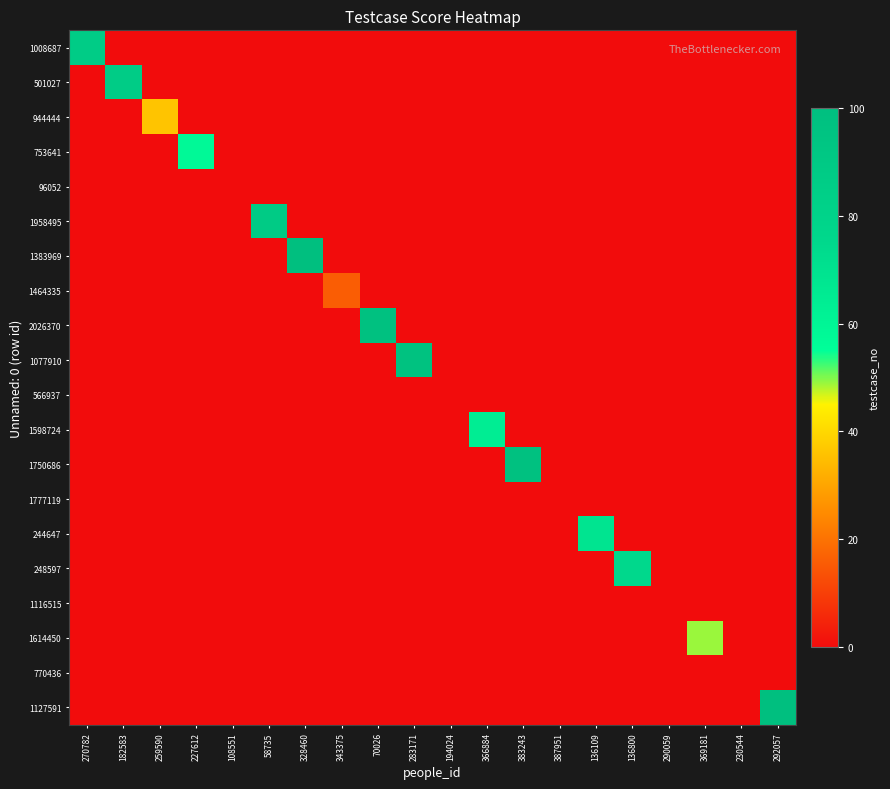

Reading right to left, transcribe all the data shown in this chart.

1008687: 292057=0	230544=0	369181=0	290059=0	136800=0	136109=0	387951=0	383243=0	366884=0	194024=0	283171=0	70026=0	343375=0	328460=0	58735=0	108551=0	227612=0	259590=0	182583=0	270782=87
501027: 292057=0	230544=0	369181=0	290059=0	136800=0	136109=0	387951=0	383243=0	366884=0	194024=0	283171=0	70026=0	343375=0	328460=0	58735=0	108551=0	227612=0	259590=0	182583=87	270782=0
944444: 292057=0	230544=0	369181=0	290059=0	136800=0	136109=0	387951=0	383243=0	366884=0	194024=0	283171=0	70026=0	343375=0	328460=0	58735=0	108551=0	227612=0	259590=36	182583=0	270782=0
753641: 292057=0	230544=0	369181=0	290059=0	136800=0	136109=0	387951=0	383243=0	366884=0	194024=0	283171=0	70026=0	343375=0	328460=0	58735=0	108551=0	227612=58	259590=0	182583=0	270782=0
96052: 292057=0	230544=0	369181=0	290059=0	136800=0	136109=0	387951=0	383243=0	366884=0	194024=0	283171=0	70026=0	343375=0	328460=0	58735=0	108551=0	227612=0	259590=0	182583=0	270782=0
1958495: 292057=0	230544=0	369181=0	290059=0	136800=0	136109=0	387951=0	383243=0	366884=0	194024=0	283171=0	70026=0	343375=0	328460=0	58735=88	108551=0	227612=0	259590=0	182583=0	270782=0
1383969: 292057=0	230544=0	369181=0	290059=0	136800=0	136109=0	387951=0	383243=0	366884=0	194024=0	283171=0	70026=0	343375=0	328460=100	58735=0	108551=0	227612=0	259590=0	182583=0	270782=0
1464335: 292057=0	230544=0	369181=0	290059=0	136800=0	136109=0	387951=0	383243=0	366884=0	194024=0	283171=0	70026=0	343375=16	328460=0	58735=0	108551=0	227612=0	259590=0	182583=0	270782=0
2026370: 292057=0	230544=0	369181=0	290059=0	136800=0	136109=0	387951=0	383243=0	366884=0	194024=0	283171=0	70026=98	343375=0	328460=0	58735=0	108551=0	227612=0	259590=0	182583=0	270782=0
1077910: 292057=0	230544=0	369181=0	290059=0	136800=0	136109=0	387951=0	383243=0	366884=0	194024=0	283171=97	70026=0	343375=0	328460=0	58735=0	108551=0	227612=0	259590=0	182583=0	270782=0
566937: 292057=0	230544=0	369181=0	290059=0	136800=0	136109=0	387951=0	383243=0	366884=0	194024=0	283171=0	70026=0	343375=0	328460=0	58735=0	108551=0	227612=0	259590=0	182583=0	270782=0
1598724: 292057=0	230544=0	369181=0	290059=0	136800=0	136109=0	387951=0	383243=0	366884=64	194024=0	283171=0	70026=0	343375=0	328460=0	58735=0	108551=0	227612=0	259590=0	182583=0	270782=0
1750686: 292057=0	230544=0	369181=0	290059=0	136800=0	136109=0	387951=0	383243=98	366884=0	194024=0	283171=0	70026=0	343375=0	328460=0	58735=0	108551=0	227612=0	259590=0	182583=0	270782=0
1777119: 292057=0	230544=0	369181=0	290059=0	136800=0	136109=0	387951=0	383243=0	366884=0	194024=0	283171=0	70026=0	343375=0	328460=0	58735=0	108551=0	227612=0	259590=0	182583=0	270782=0
244647: 292057=0	230544=0	369181=0	290059=0	136800=0	136109=69	387951=0	383243=0	366884=0	194024=0	283171=0	70026=0	343375=0	328460=0	58735=0	108551=0	227612=0	259590=0	182583=0	270782=0
248597: 292057=0	230544=0	369181=0	290059=0	136800=75	136109=0	387951=0	383243=0	366884=0	194024=0	283171=0	70026=0	343375=0	328460=0	58735=0	108551=0	227612=0	259590=0	182583=0	270782=0
1116515: 292057=0	230544=0	369181=0	290059=0	136800=0	136109=0	387951=0	383243=0	366884=0	194024=0	283171=0	70026=0	343375=0	328460=0	58735=0	108551=0	227612=0	259590=0	182583=0	270782=0
1614450: 292057=0	230544=0	369181=49	290059=0	136800=0	136109=0	387951=0	383243=0	366884=0	194024=0	283171=0	70026=0	343375=0	328460=0	58735=0	108551=0	227612=0	259590=0	182583=0	270782=0
770436: 292057=0	230544=0	369181=0	290059=0	136800=0	136109=0	387951=0	383243=0	366884=0	194024=0	283171=0	70026=0	343375=0	328460=0	58735=0	108551=0	227612=0	259590=0	182583=0	270782=0
1127591: 292057=100	230544=0	369181=0	290059=0	136800=0	136109=0	387951=0	383243=0	366884=0	194024=0	283171=0	70026=0	343375=0	328460=0	58735=0	108551=0	227612=0	259590=0	182583=0	270782=0